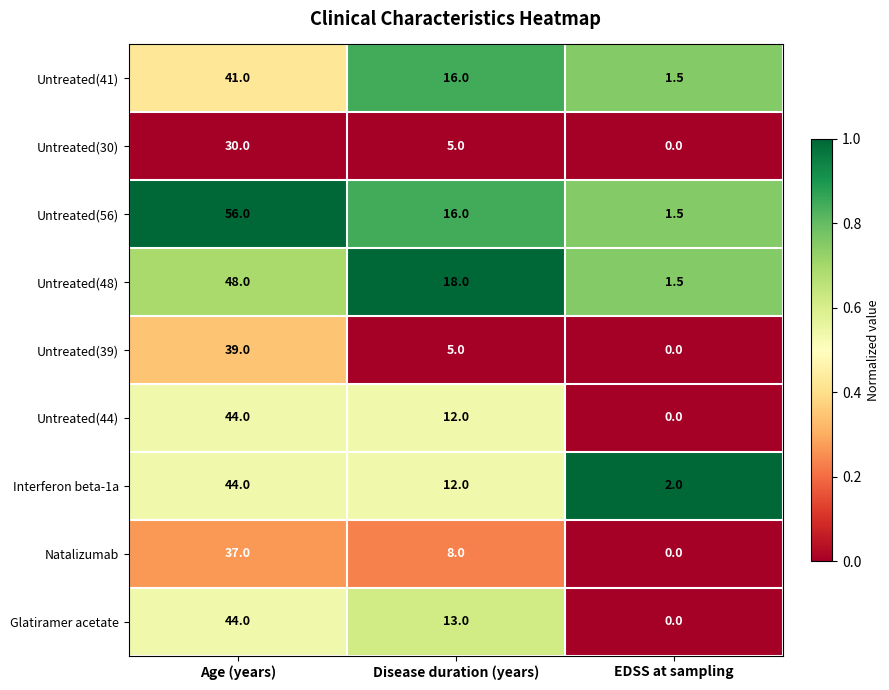

What is the total value across all series at Age (years)?

383.0